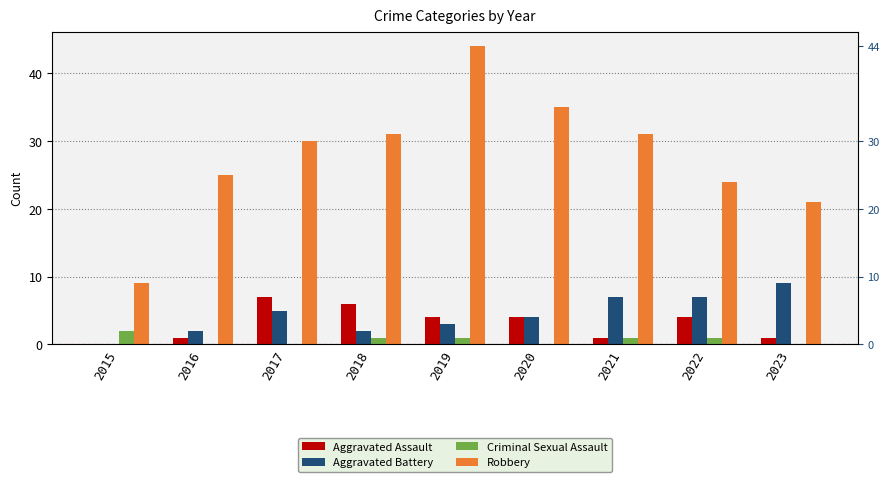

Rank the categories by Robbery value from lowest to highest.

2015, 2023, 2022, 2016, 2017, 2018, 2021, 2020, 2019